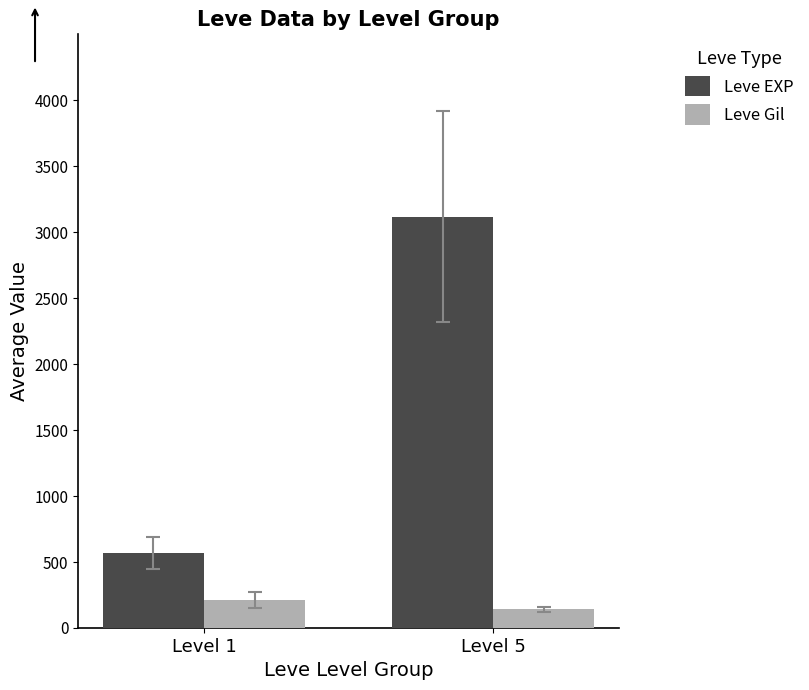

Which series has the largest total across all categories?

Leve EXP